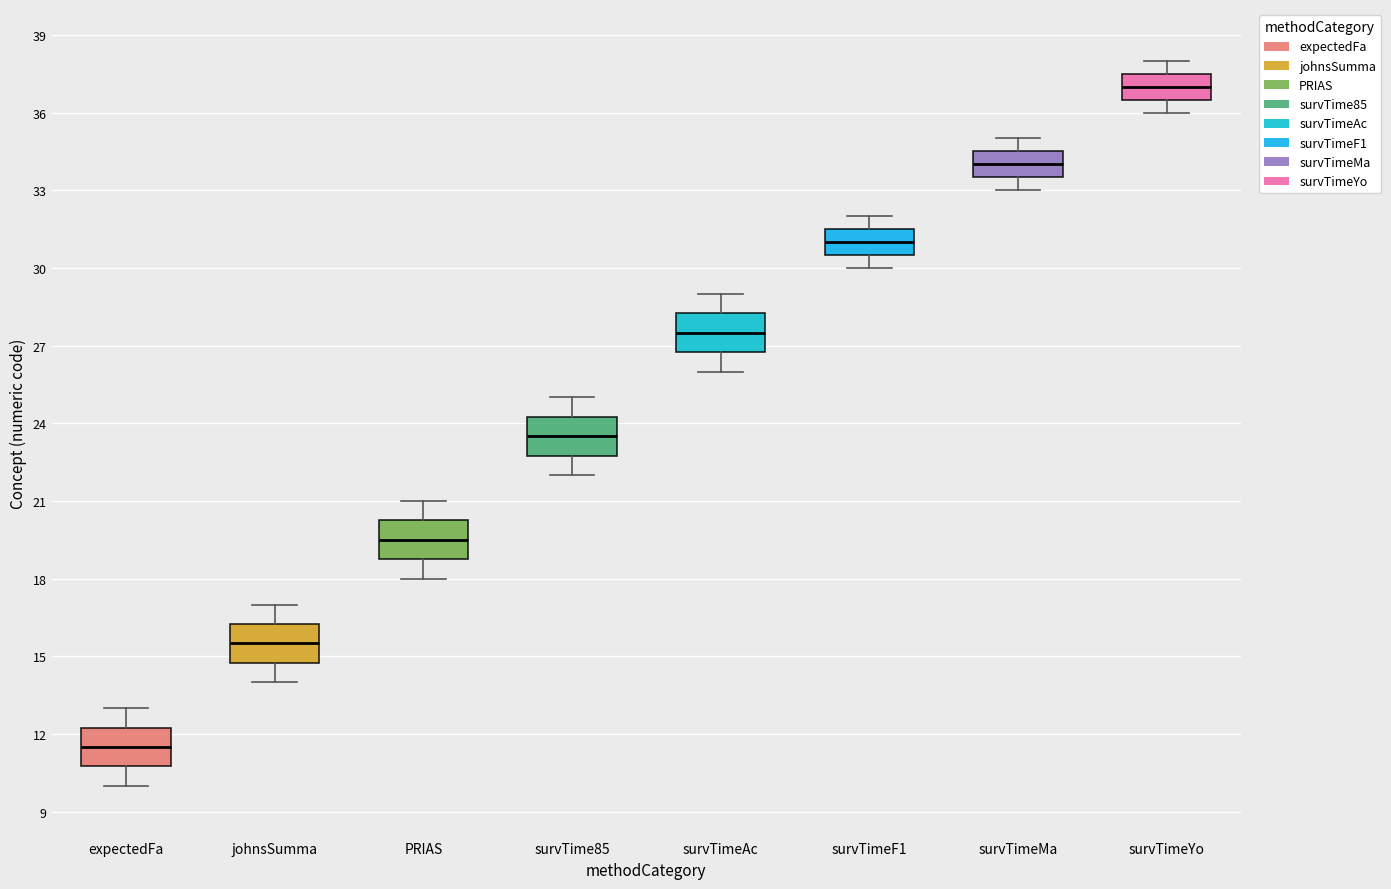

Reading left to right, transcribe this box plot: for each box, give where its median line is, the range the box spans, and where its two whiskers end, as read against the y-axis. The values are not printed on the chart, so give them approximately, as read against the axis.

expectedFa: median 11.5, box 11.0 to 12.5, whiskers 10.0 to 13.0
johnsSumma: median 15.5, box 15.0 to 16.5, whiskers 14.0 to 17.0
PRIAS: median 19.5, box 19.0 to 20.5, whiskers 18.0 to 21.0
survTime85: median 23.5, box 23.0 to 24.5, whiskers 22.0 to 25.0
survTimeAc: median 27.5, box 27.0 to 28.5, whiskers 26.0 to 29.0
survTimeF1: median 31.0, box 30.5 to 31.5, whiskers 30.0 to 32.0
survTimeMa: median 34.0, box 33.5 to 34.5, whiskers 33.0 to 35.0
survTimeYo: median 37.0, box 36.5 to 37.5, whiskers 36.0 to 38.0